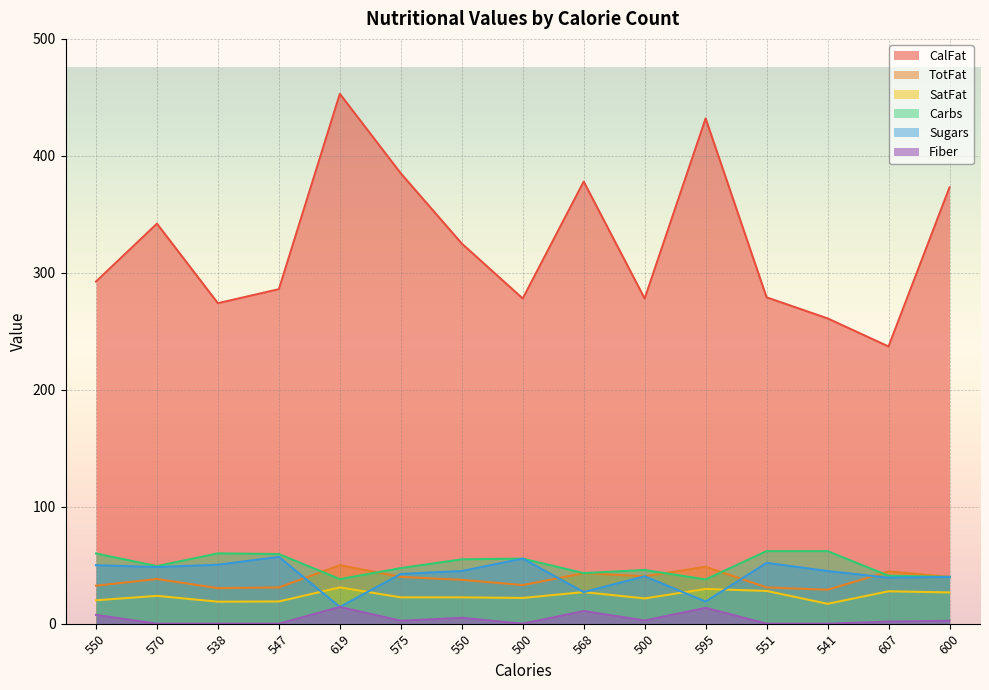

The value of SatFat at 595 is 29.7. True or false?

True